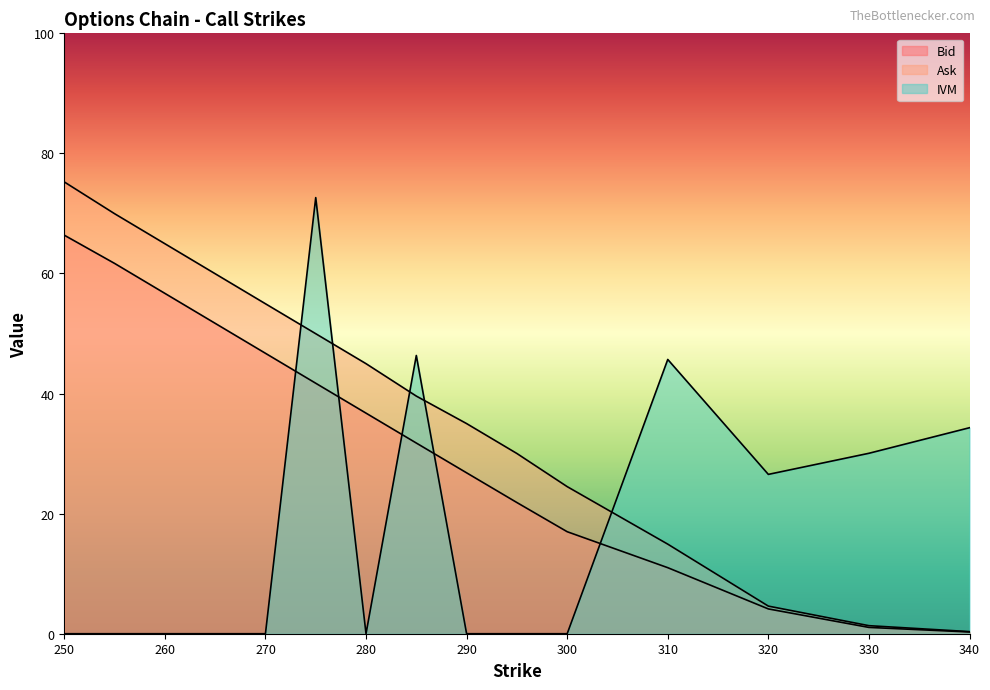

Reading right to left, what are all the values shown in this chart?

Bid: 340=0.3	330=1.0	320=4.1	310=11.0	300=17.0	295=21.9	290=26.8	285=31.8	280=36.7	275=41.7	270=46.7	265=51.7	260=56.7	255=61.7	250=66.4
Ask: 340=0.3	330=1.3	320=4.6	310=14.9	300=24.5	295=30.0	290=35.0	285=39.6	280=45.0	275=50.0	270=55.0	265=60.0	260=65.0	255=70.0	250=75.2
IVM: 340=34.3	330=30.1	320=26.5	310=45.7	300=0.0	295=0.0	290=0.0	285=46.3	280=0.0	275=72.6	270=0.0	265=0.0	260=0.0	255=0.0	250=0.0